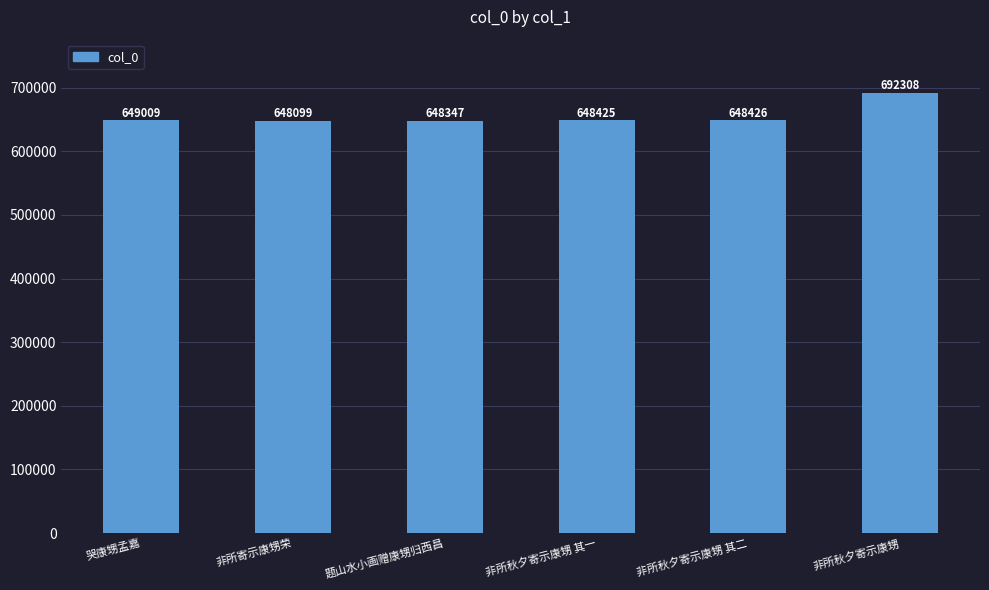

What is the change in value from 非所秋夕寄示康甥 其一 to 非所秋夕寄示康甥?

+43883